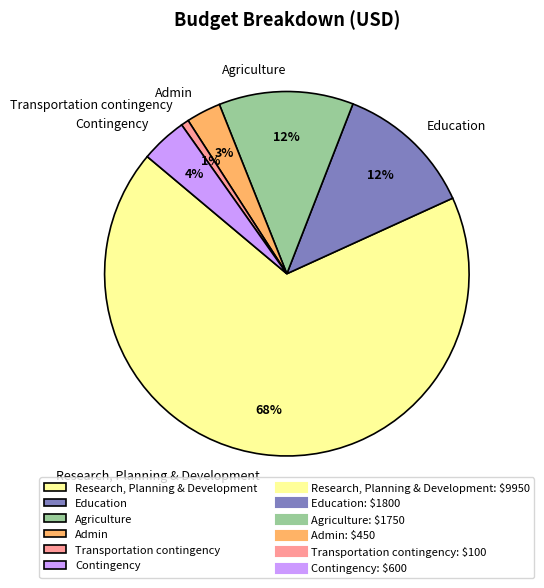

Do Contingency and Agriculture together represent more than half of the pie?

No